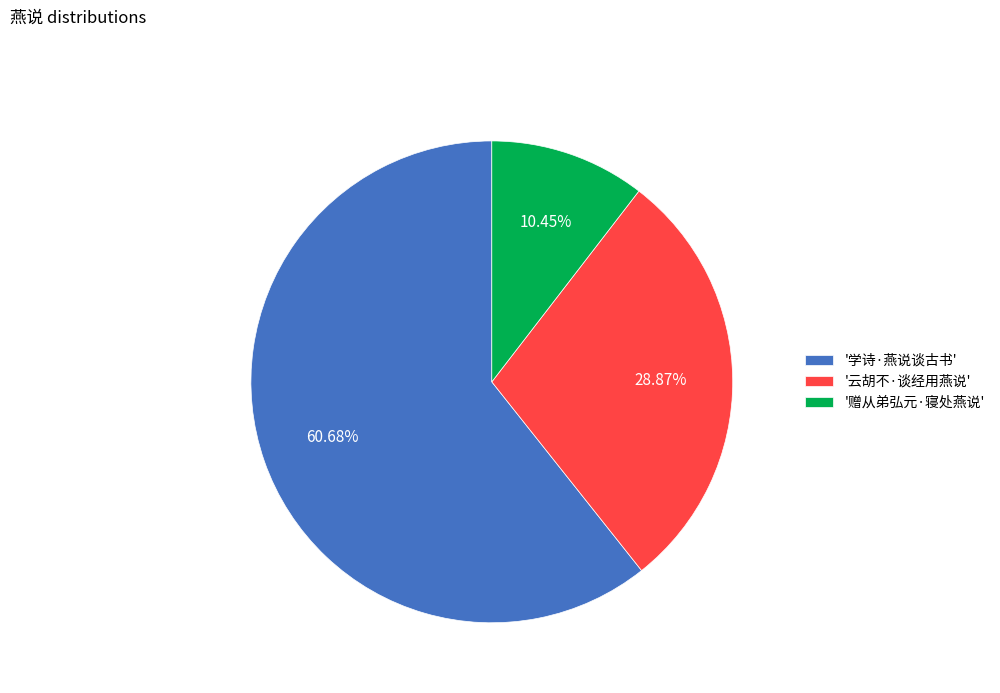

To the nearest percent, what is the average slice percentage?

33%